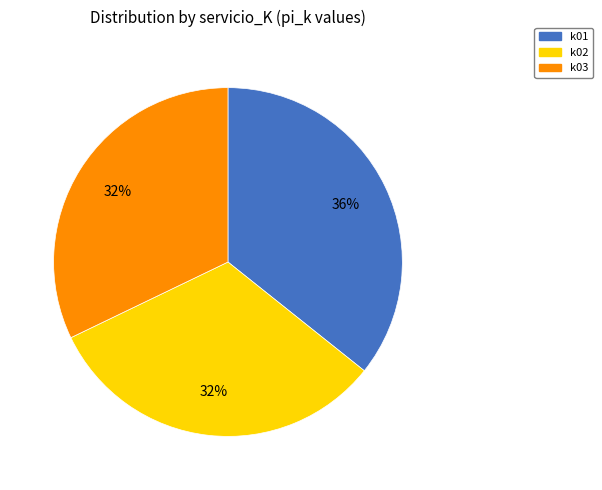

Count the number of slices in the pie.

3